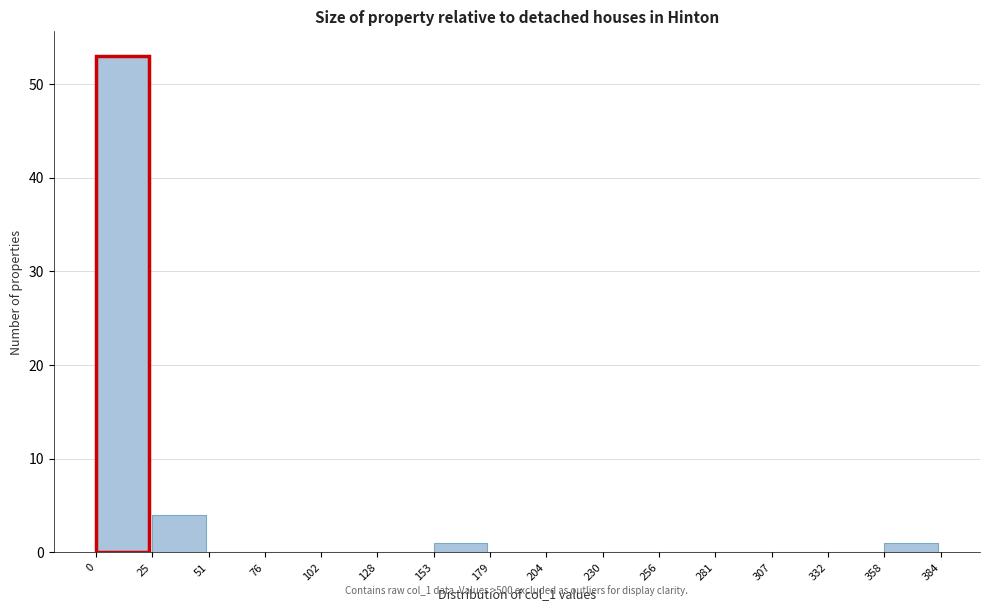

Reading left to right, transcribe this chart: for each bar, give the range it covers on the x-axis and its height. The values are not printed on the chart, so give them approximately, as read against the axis.

0 to 25: 53
25 to 51: 4
51 to 76: 0
76 to 102: 0
102 to 128: 0
128 to 153: 0
153 to 179: 1
179 to 204: 0
204 to 230: 0
230 to 256: 0
256 to 281: 0
281 to 307: 0
307 to 332: 0
332 to 358: 0
358 to 384: 1